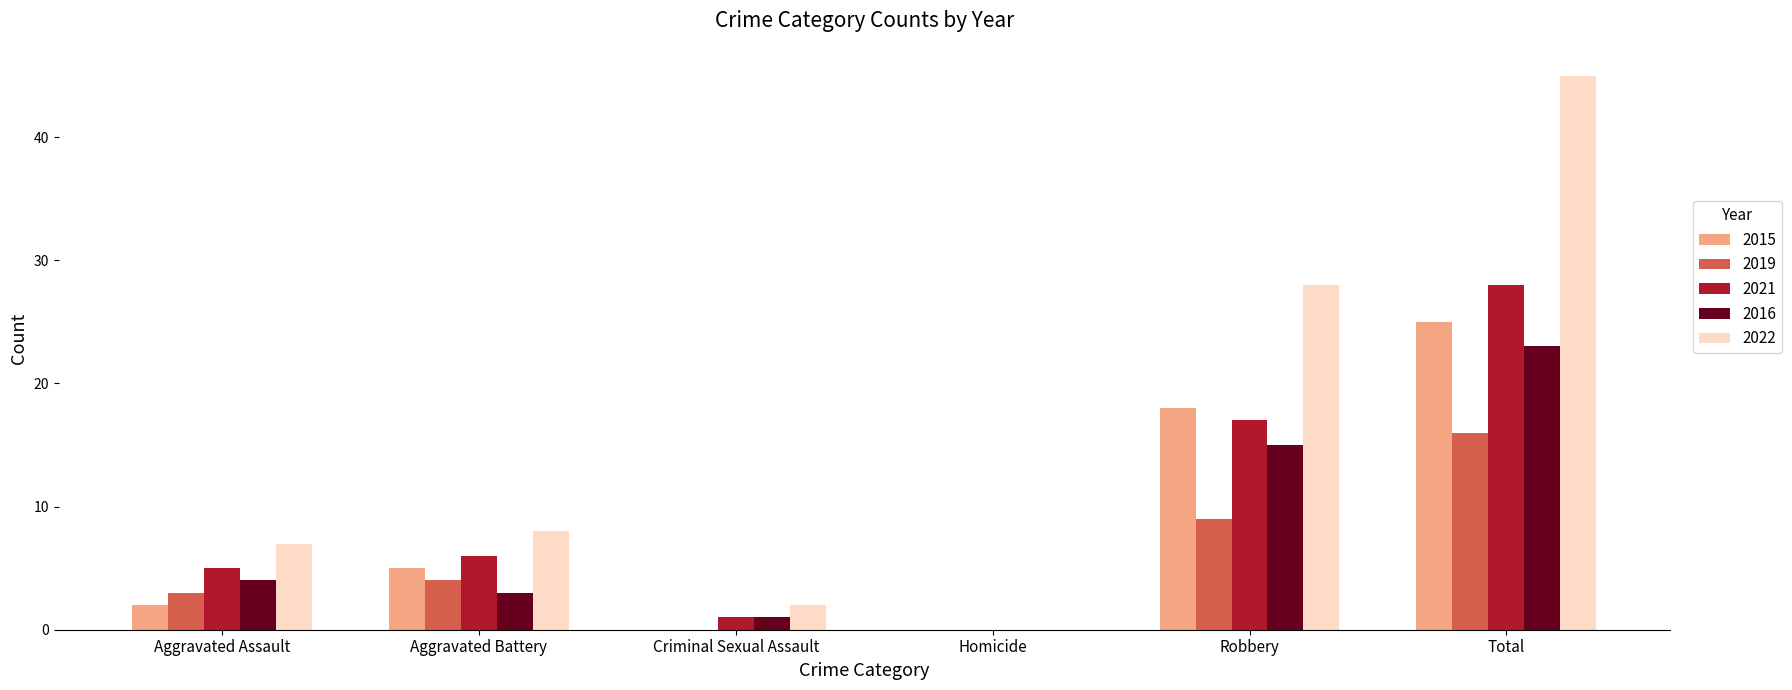

How many categories are shown in the chart?

6